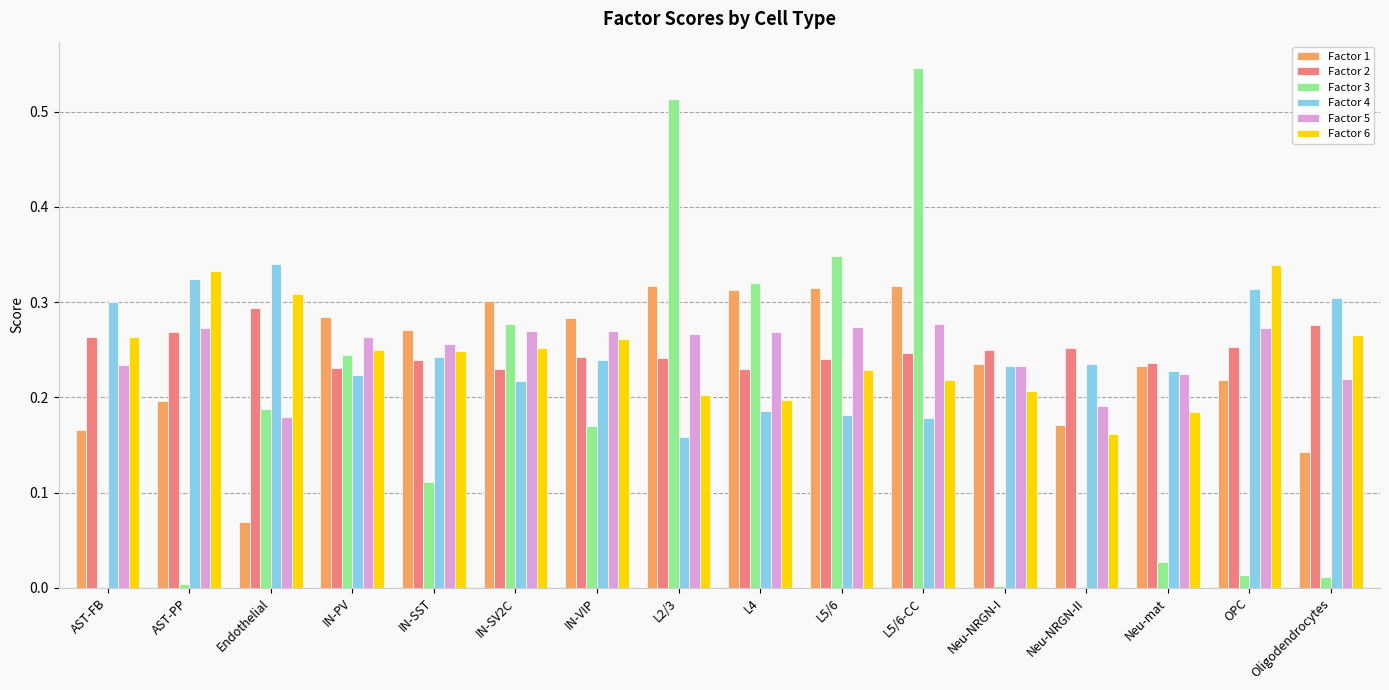

What is the total value across all series at Oligodendrocytes?

1.2